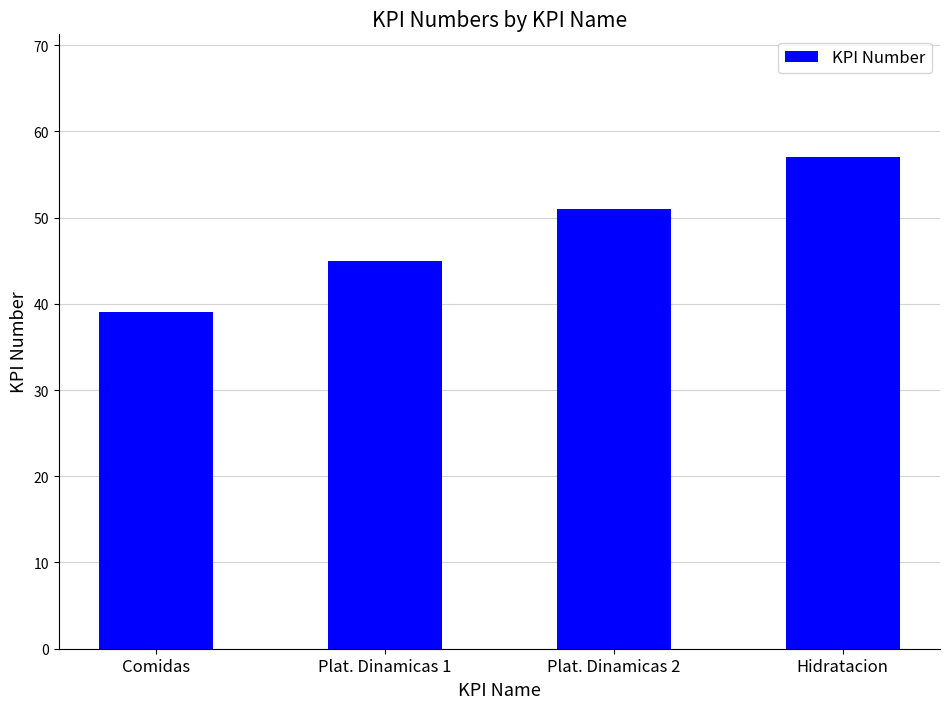

List the labels in order of value, largest first.

Hidratacion, Plat. Dinamicas 2, Plat. Dinamicas 1, Comidas